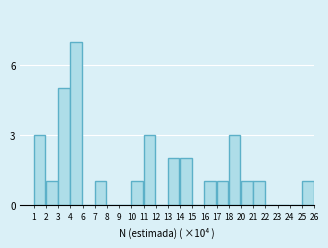

Reading right to left, extract all data points from this chart.

25=1	24=0	23=0	22=0	21=1	20=1	18=3	17=1	16=1	15=0	14=2	13=2	12=0	11=3	10=1	9=0	8=0	7=1	6=0	4=7	3=5	2=1	1=3